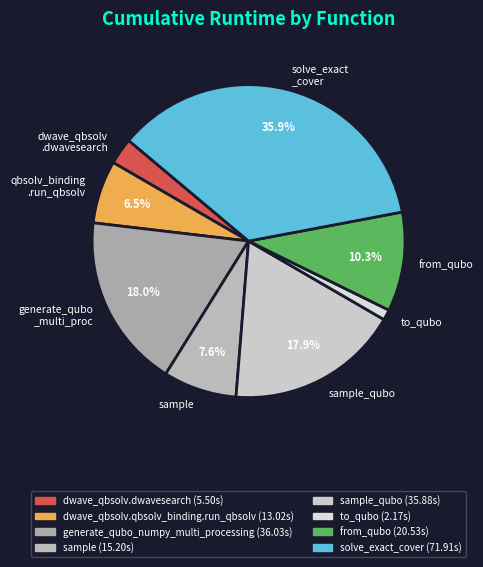

To the nearest percent, what is the average slice percentage?

12%